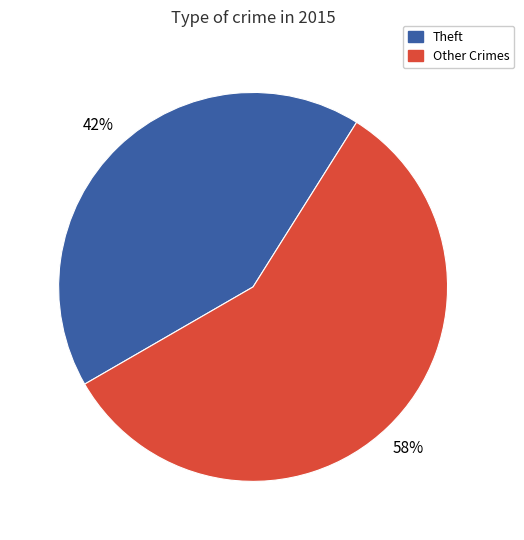

Count the number of slices in the pie.

2